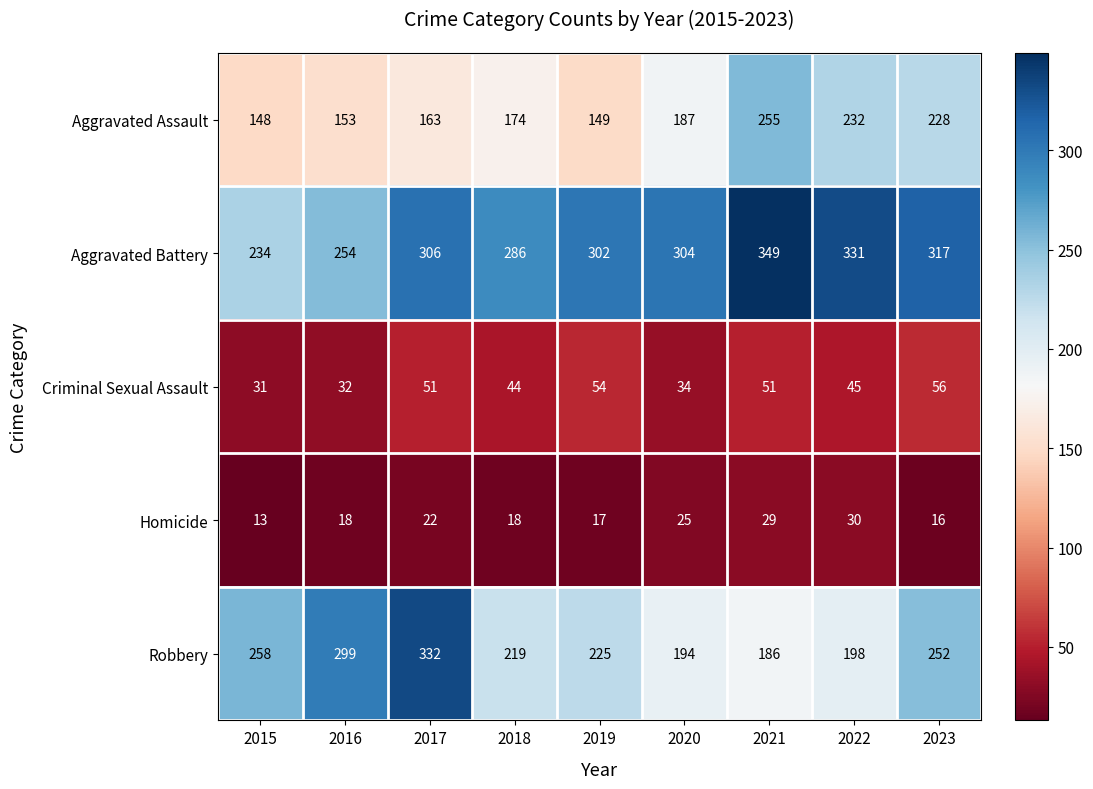

At which label does Criminal Sexual Assault first exceed 45?

2017